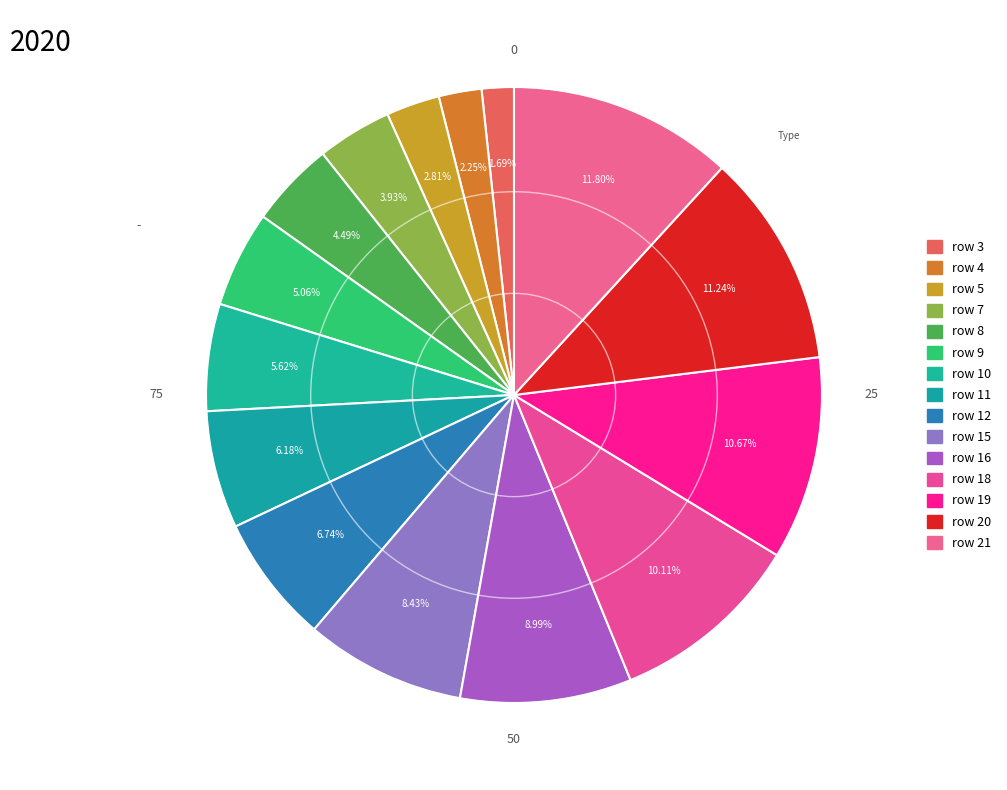

What is the smallest slice in the pie chart?

row 3